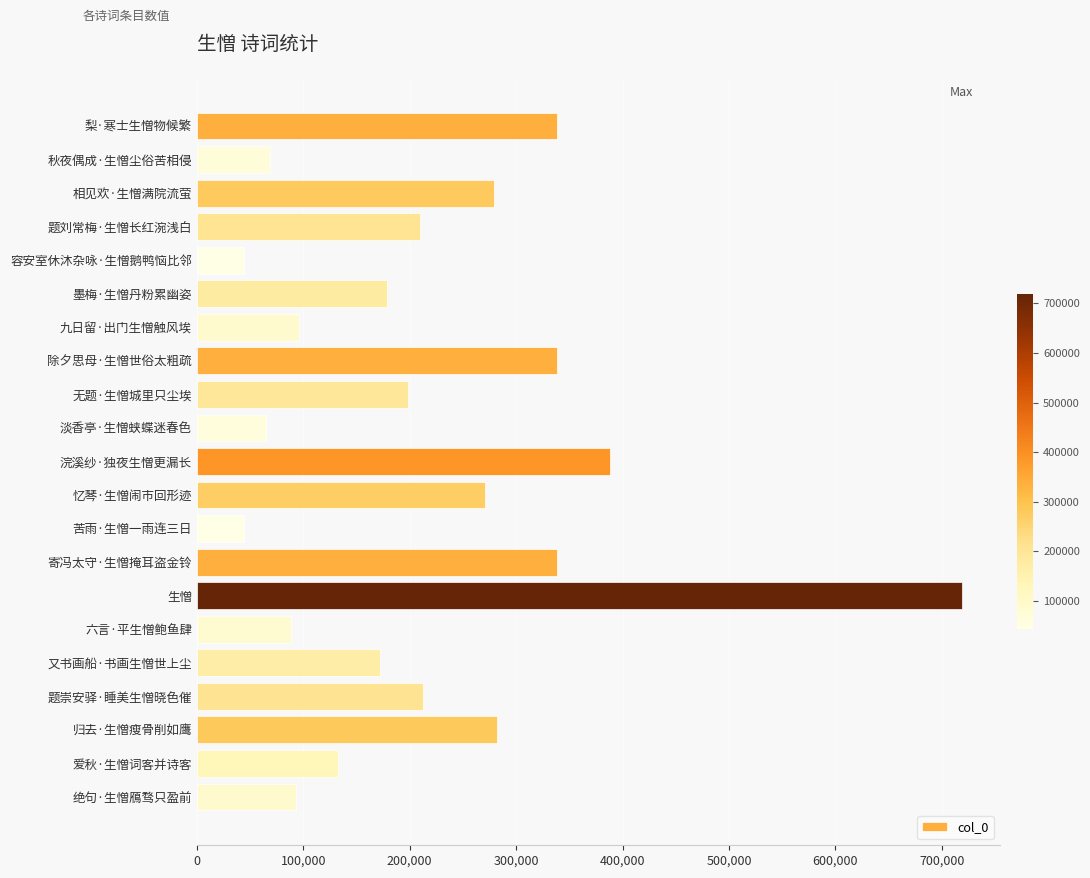

What is the change in value from 题刘常梅·生憎长红涴浅白 to 生憎?

+508946